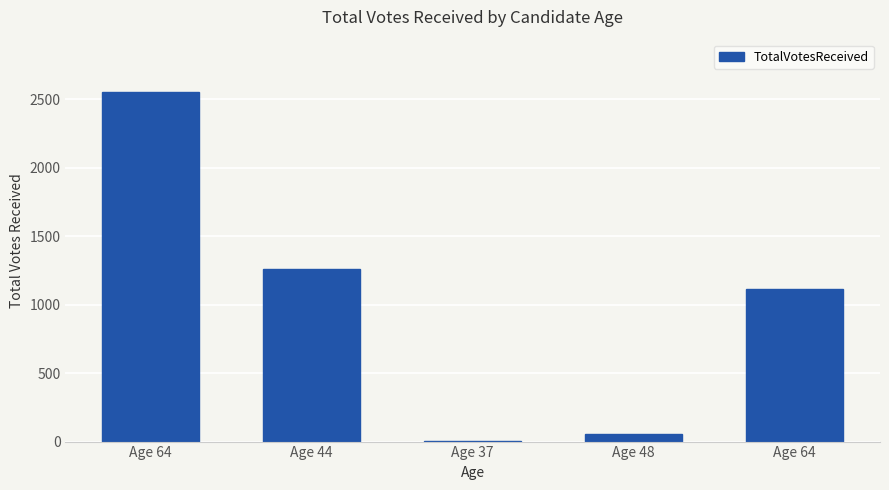

What is the difference between the values at Age 44 and Age 37?

1258